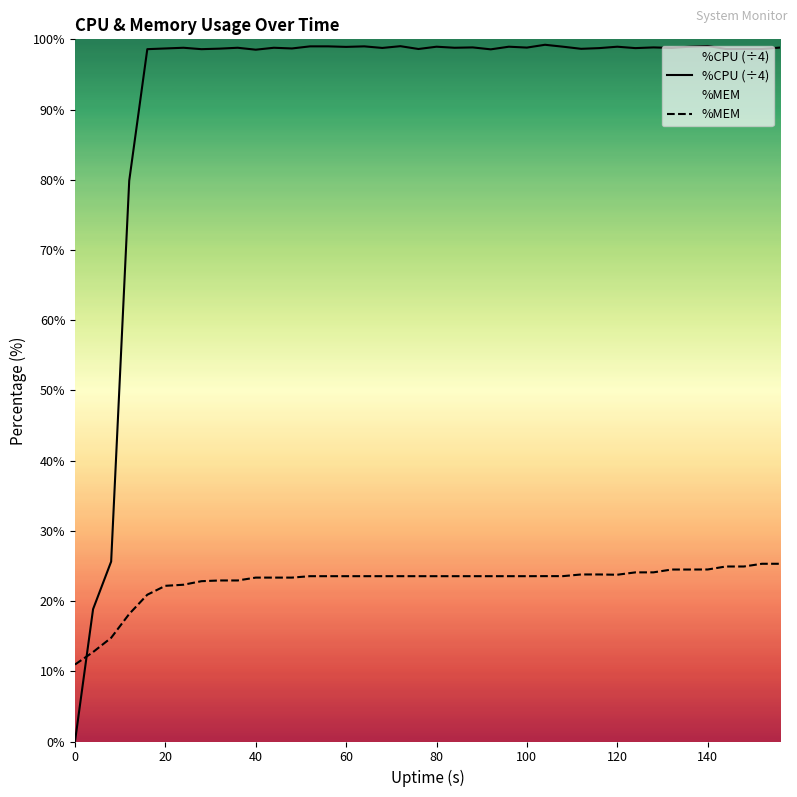

Which series has the largest total across all categories?

%CPU (÷4)